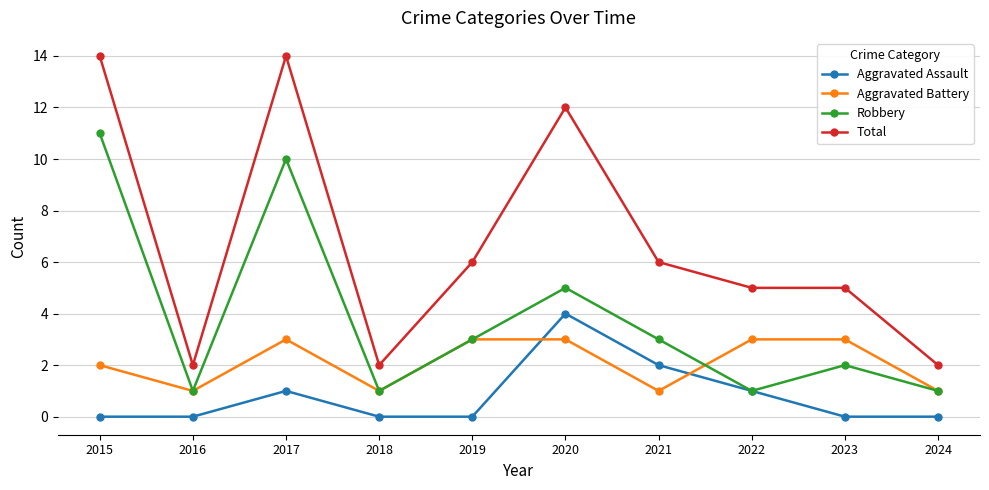

The value of Total at 2024 is 1. True or false?

False